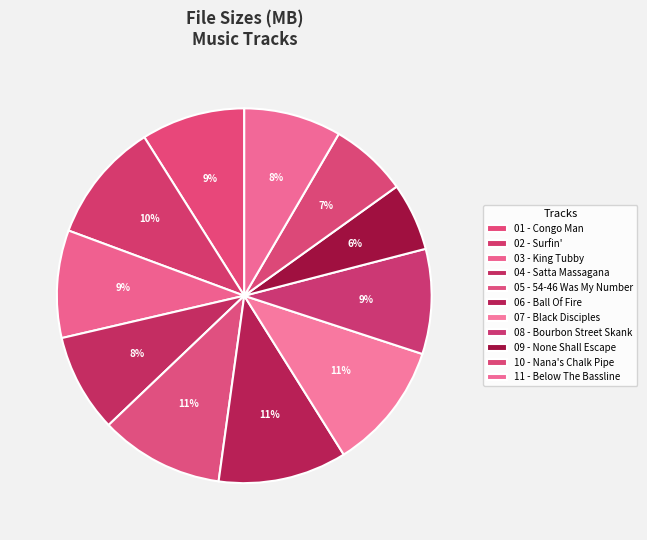

Does any single category account for the majority?

No